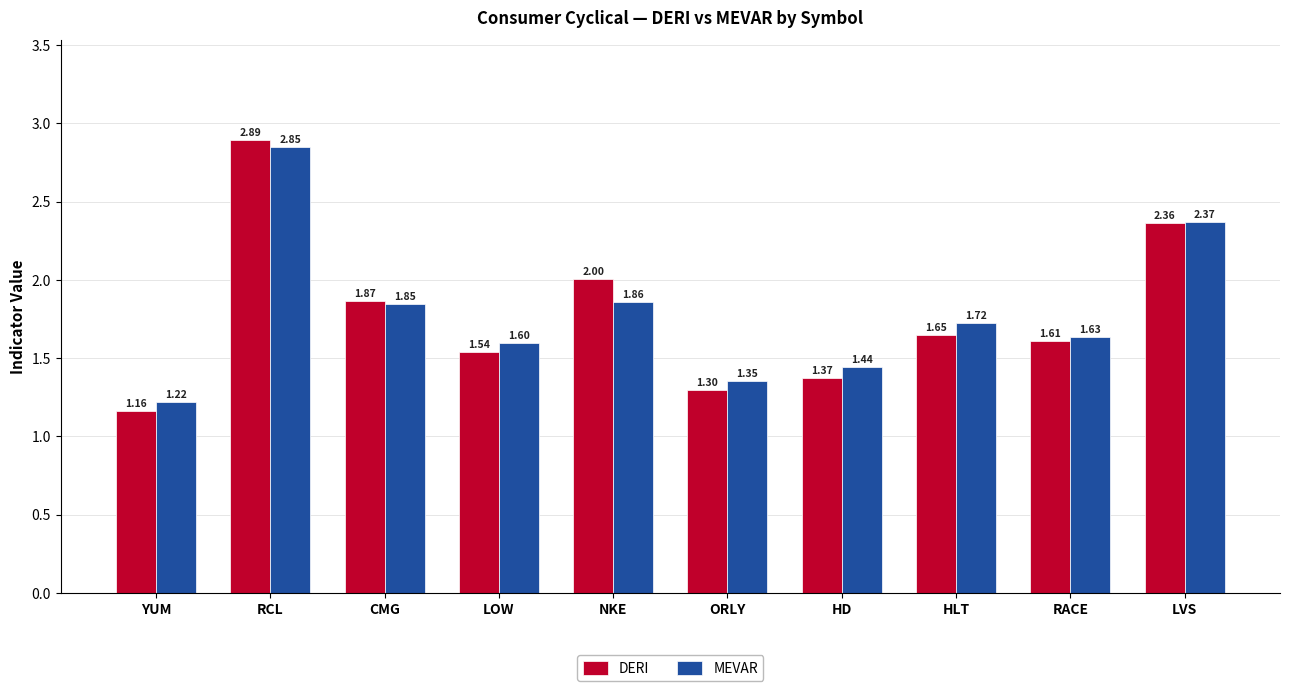

Rank the series by their average value, from lowest to highest.

DERI, MEVAR